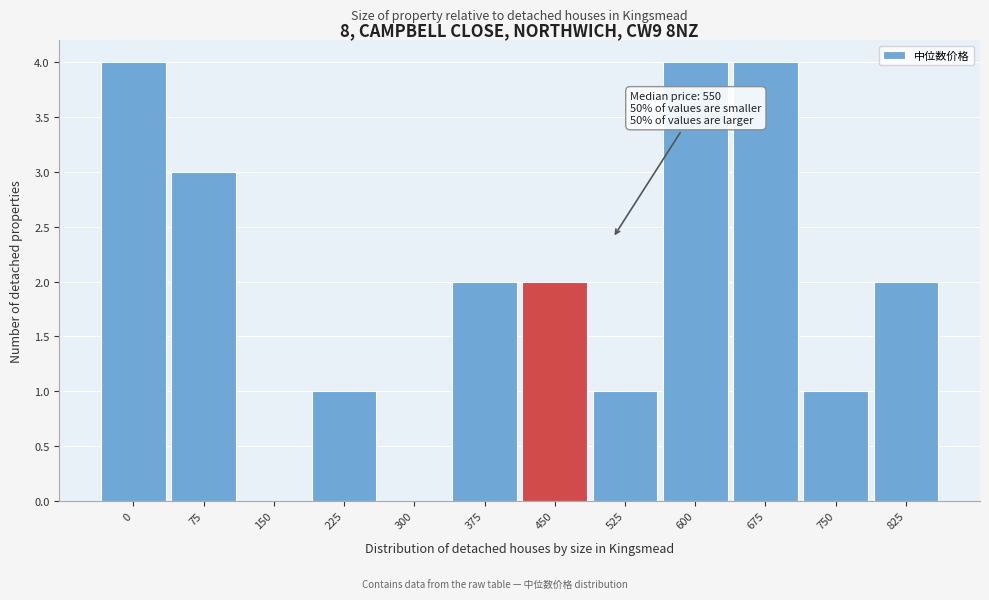

Reading left to right, transcribe all the data shown in this chart.

0=4	75=3	150=0	225=1	300=0	375=2	450=2	525=1	600=4	675=4	750=1	825=2